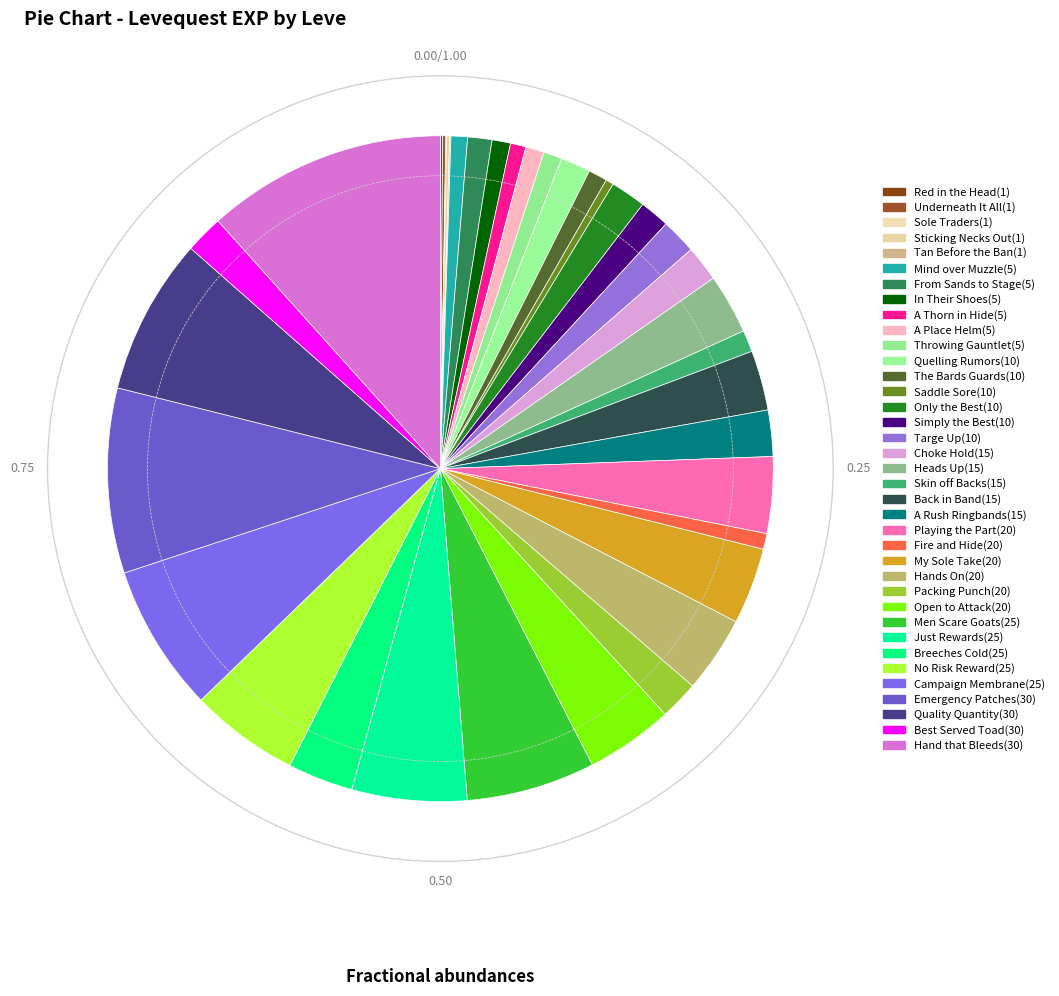

Is it true that Red in the Head(1) is 0% of the pie?

True